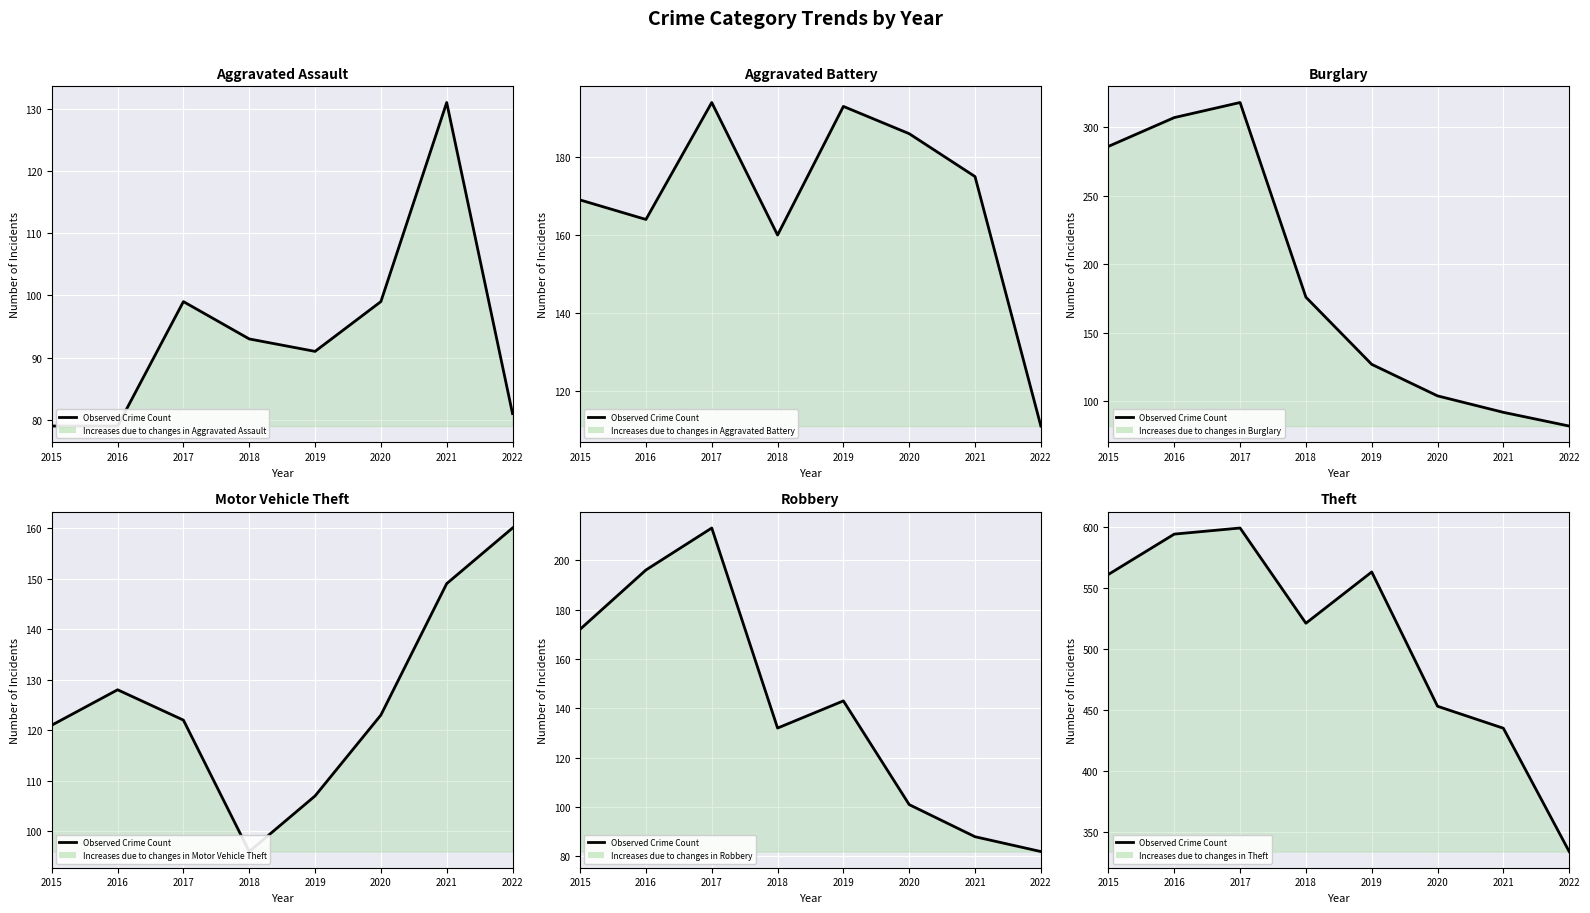

Is the value of Motor Vehicle Theft at 2017 greater than the value of Aggravated Assault at 2020?

Yes